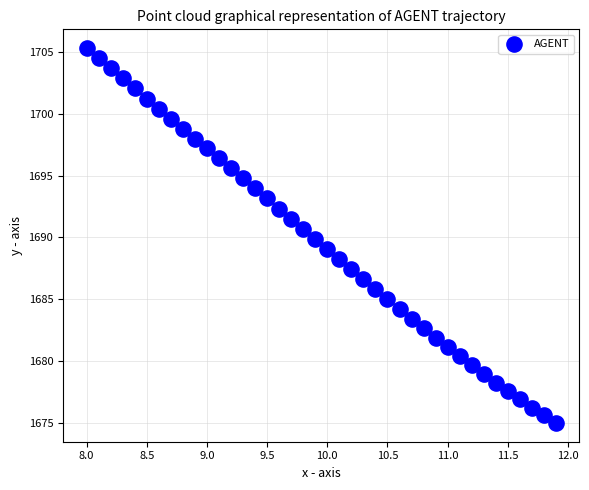

What is the range of X values (max minus min)?

3.9